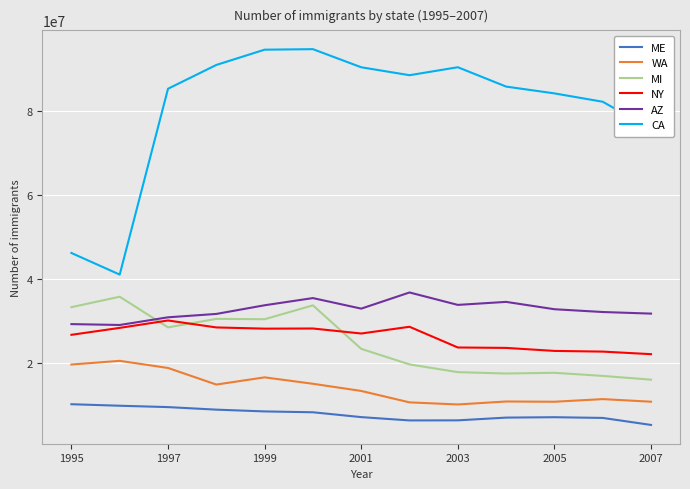

Which series has the largest range (max minus min)?

CA